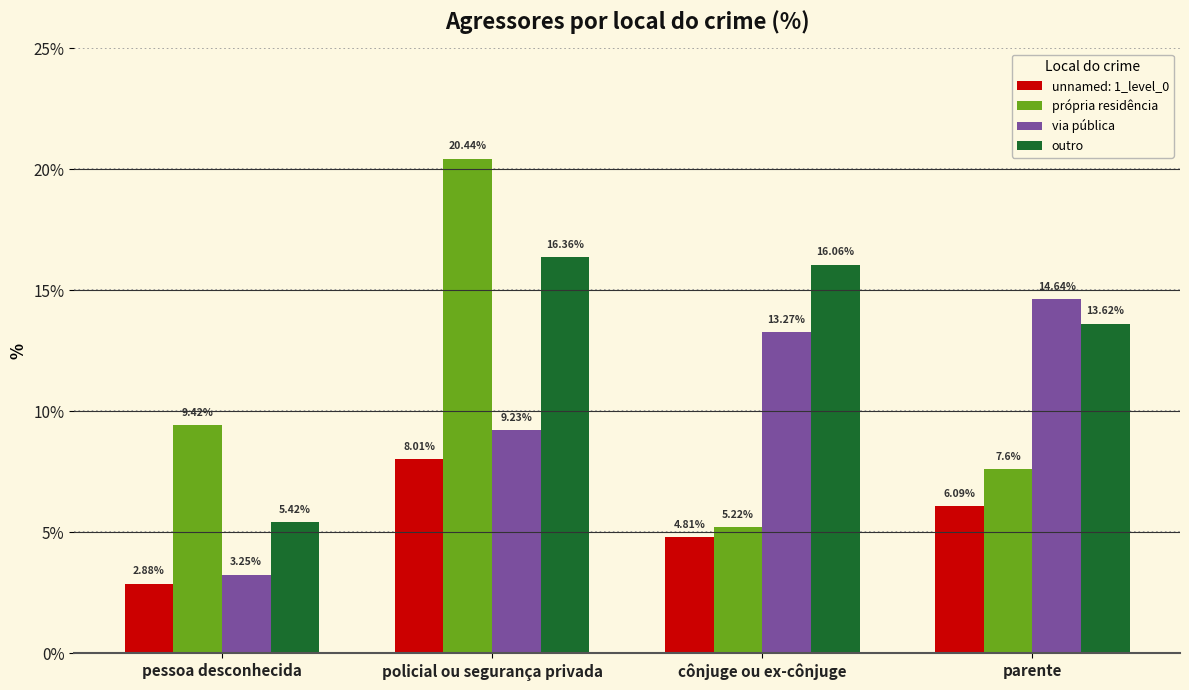

The via pública series shows 16.2 at policial ou segurança privada. True or false?

False